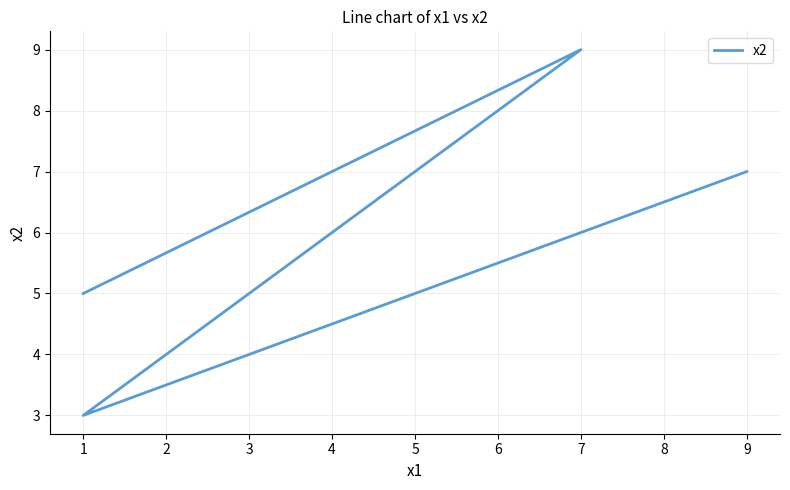

What is the average value?

6